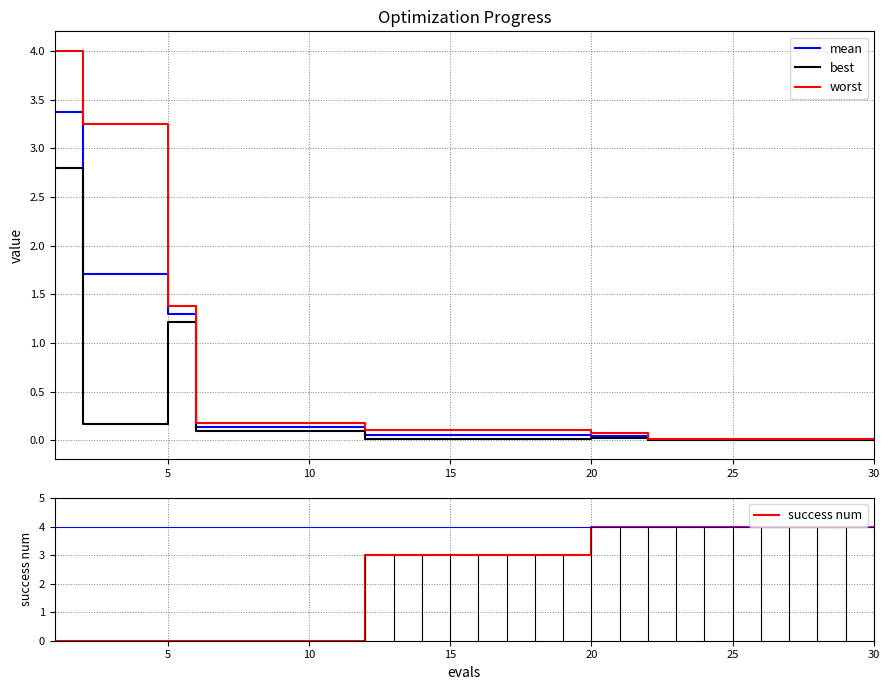

Which series has the widest spread of values?

success num